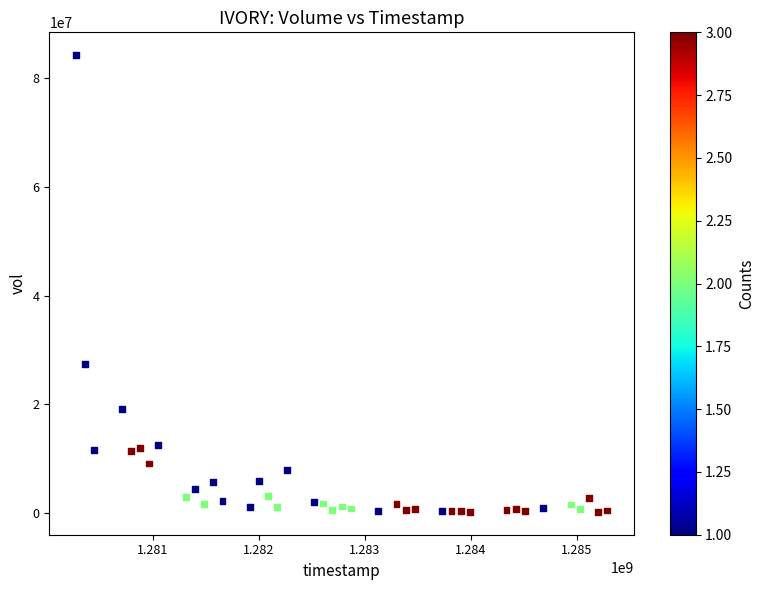

What is the range of X values (max minus min)?

5011200